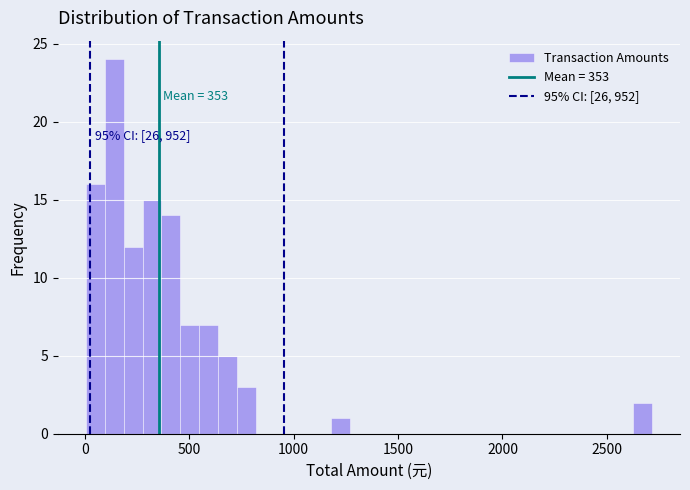

Read against the x-axis, roughly where is the centre of the tallest bar?

150